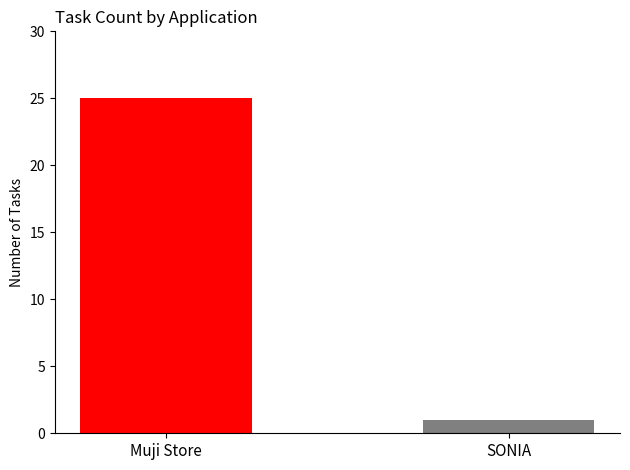

What is the greatest value displayed?

25